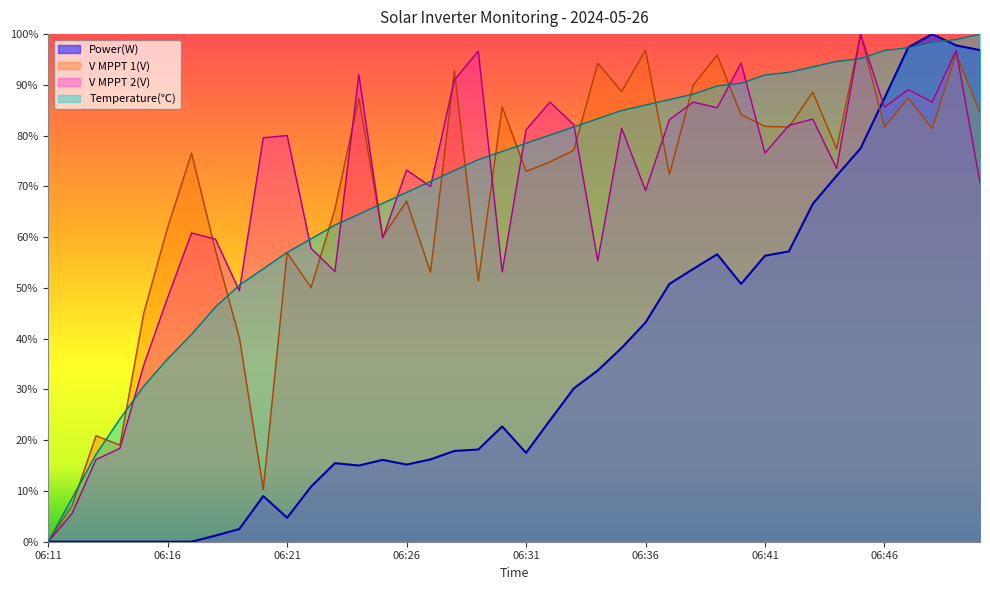

How many positive values does the V MPPT 2(V) series have?

39